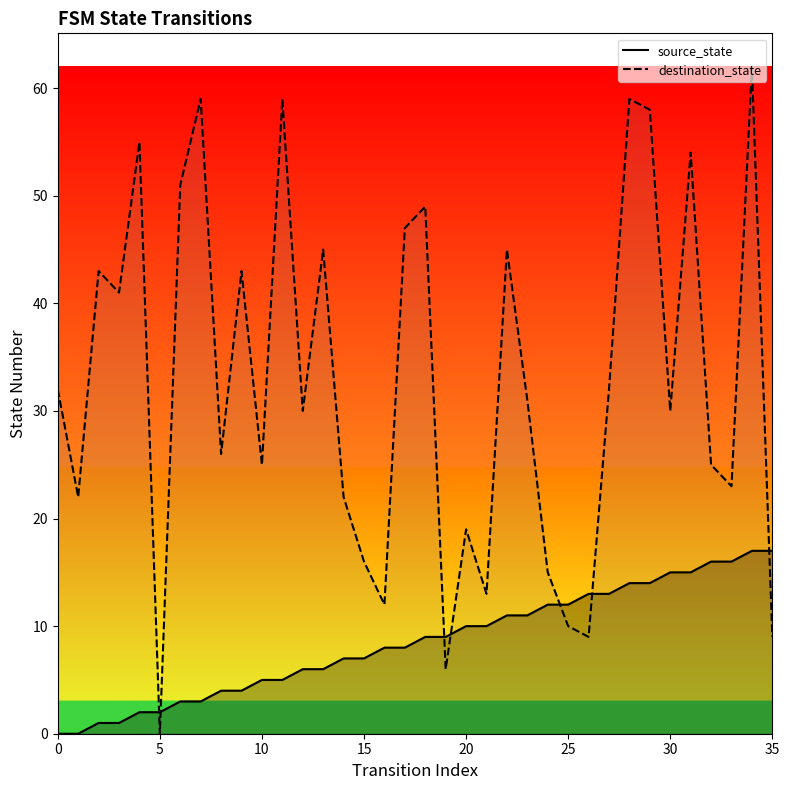

Which series has the largest total across all categories?

destination_state